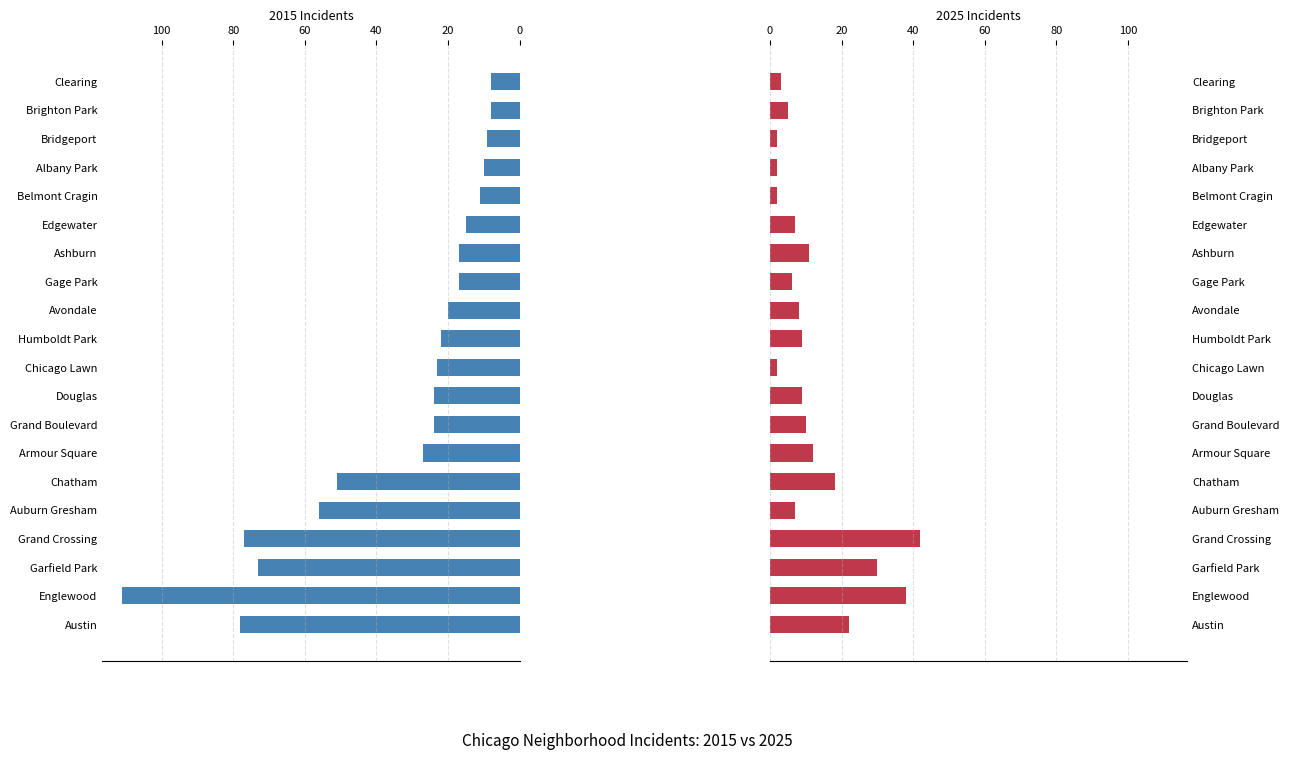

Does the chart contain any negative values?

No